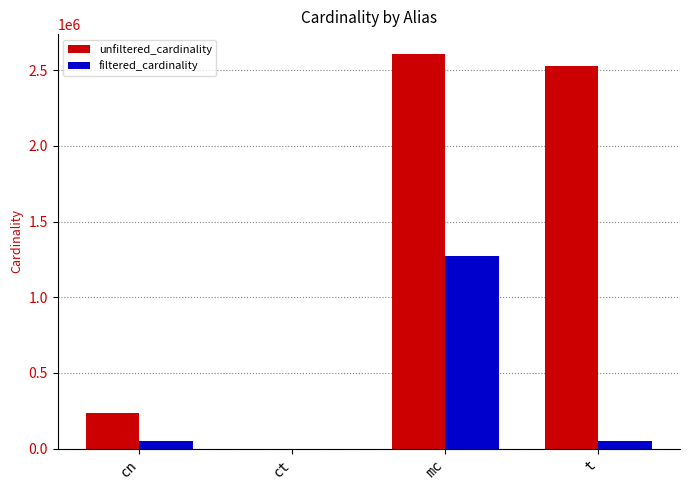

Between ct and mc, which series saw the biggest shift?

unfiltered_cardinality